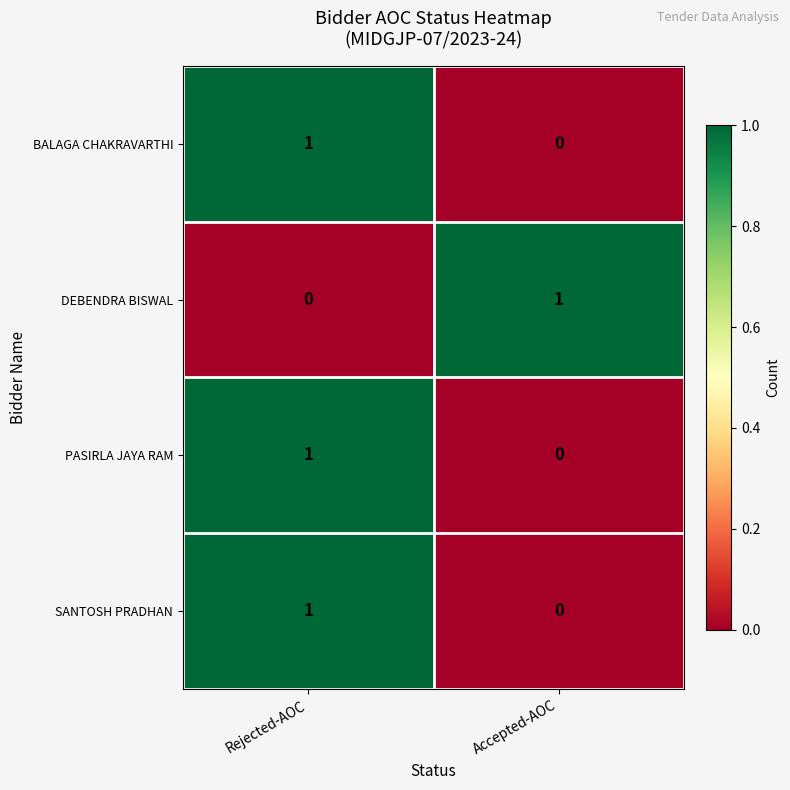

The value of SANTOSH PRADHAN at Rejected-AOC is 1. True or false?

True